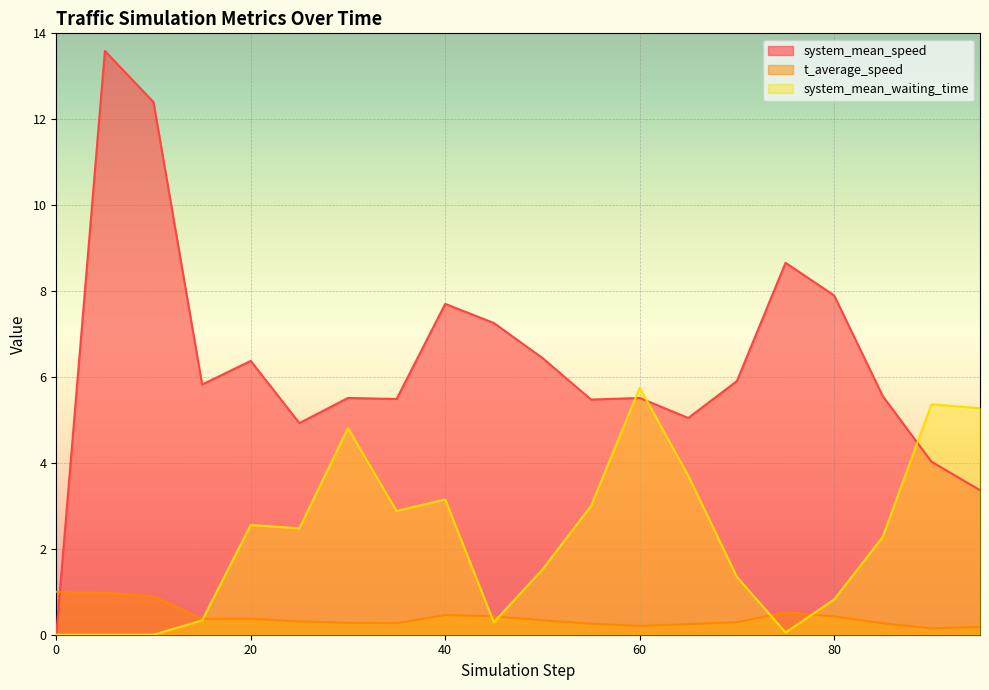

What is the value of the t_average_speed point at the 4th from the left?

0.4